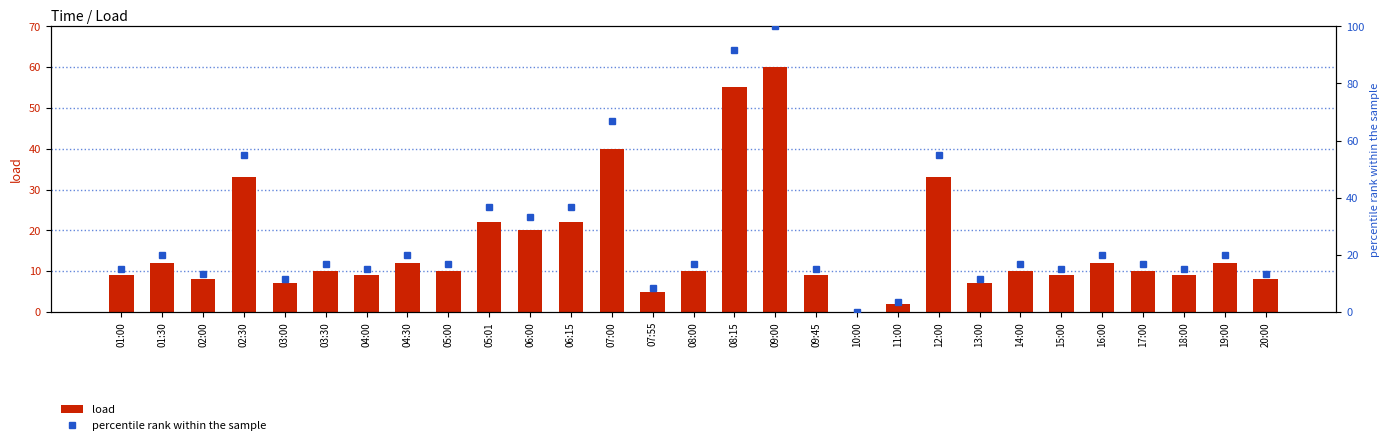

At how many categories does at least one series exceed 94?

1